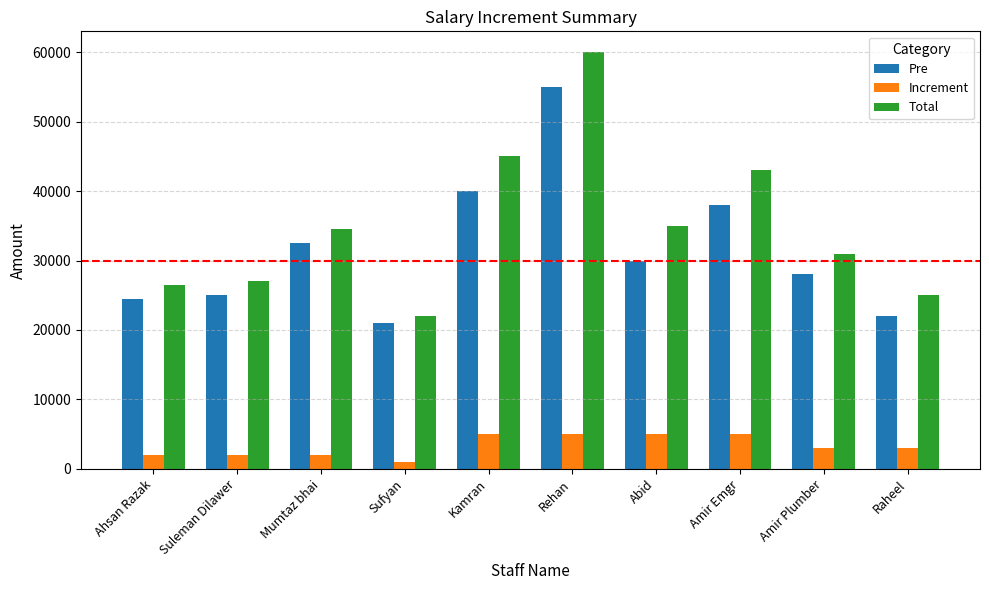

What is the spread (max minus min) of values at Amir Emgr?

38000